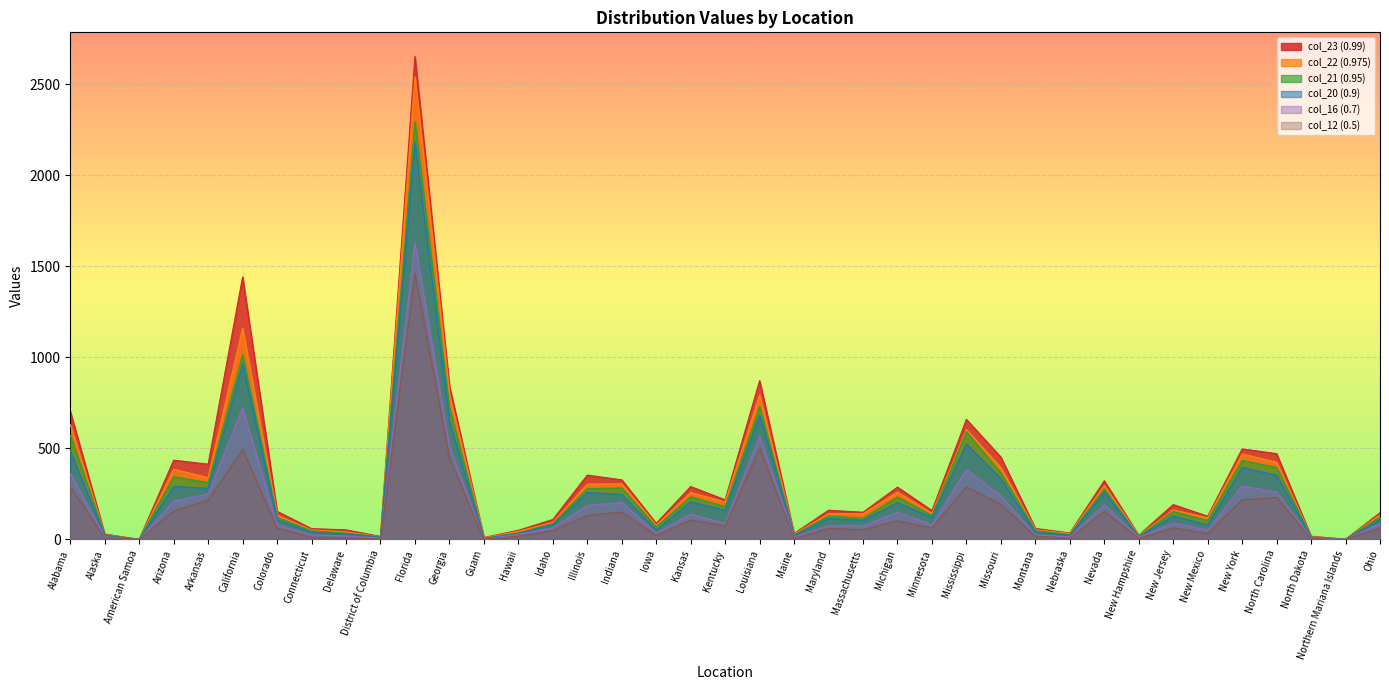

At which label does col_16 (0.7) reach its peak?

Florida